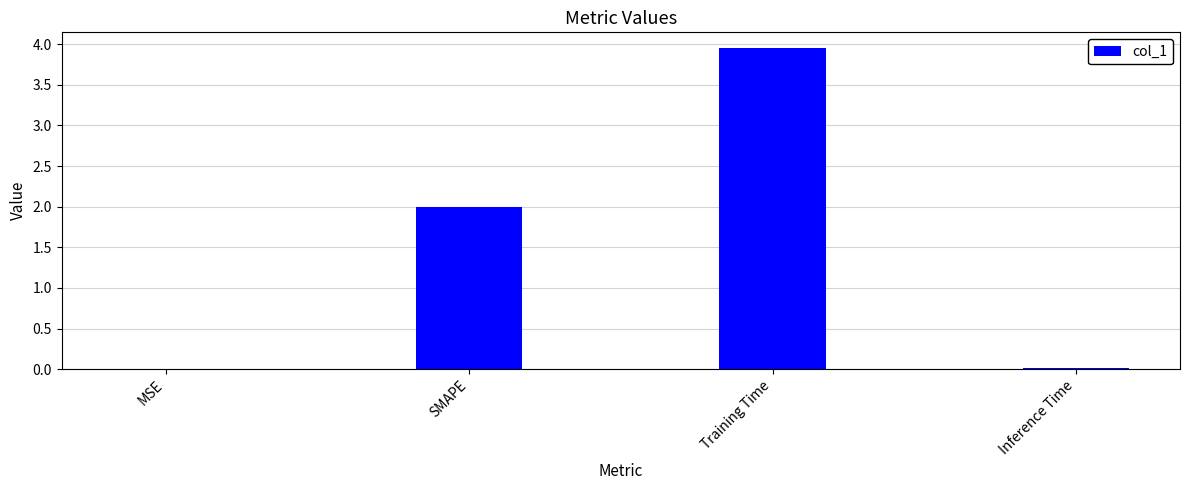

What is the sum of the values at SMAPE and Training Time?

5.9